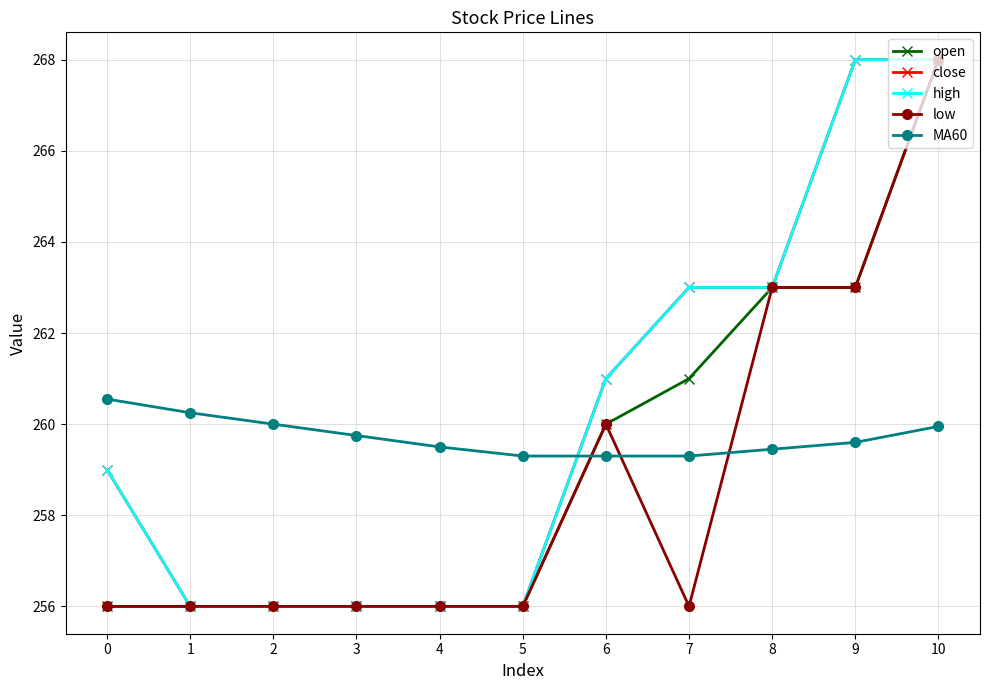

True or false: low has a value of 161.8 at 6.

False